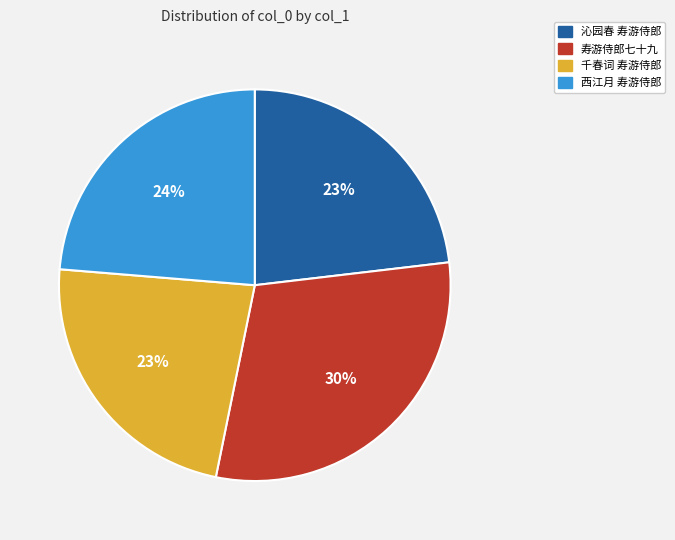

Do 西江月 寿游侍郎 and 千春词 寿游侍郎 together represent more than half of the pie?

No